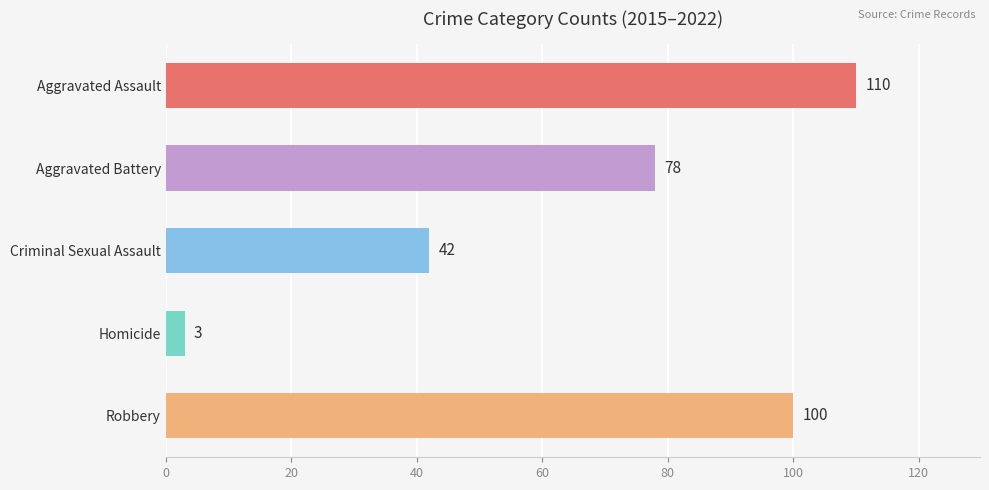

What is the value of the 3rd bar from the top?

42